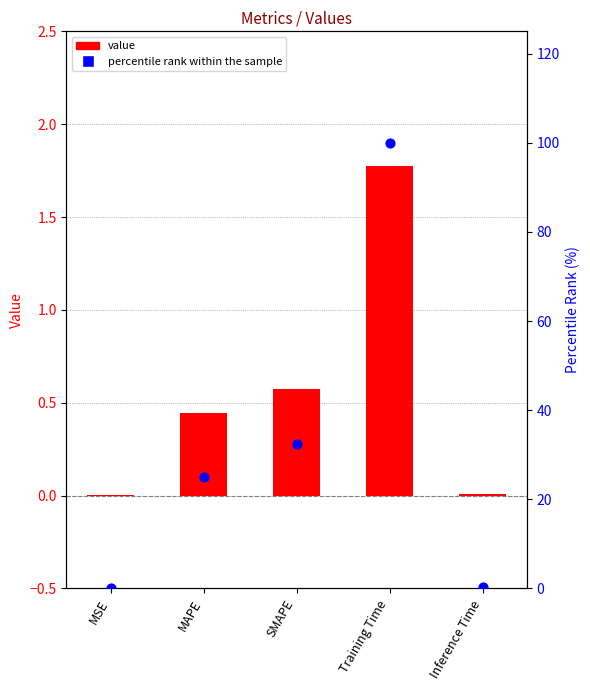

Is the value of percentile rank within the sample at MAPE greater than the value of col_1 at Inference Time?

Yes